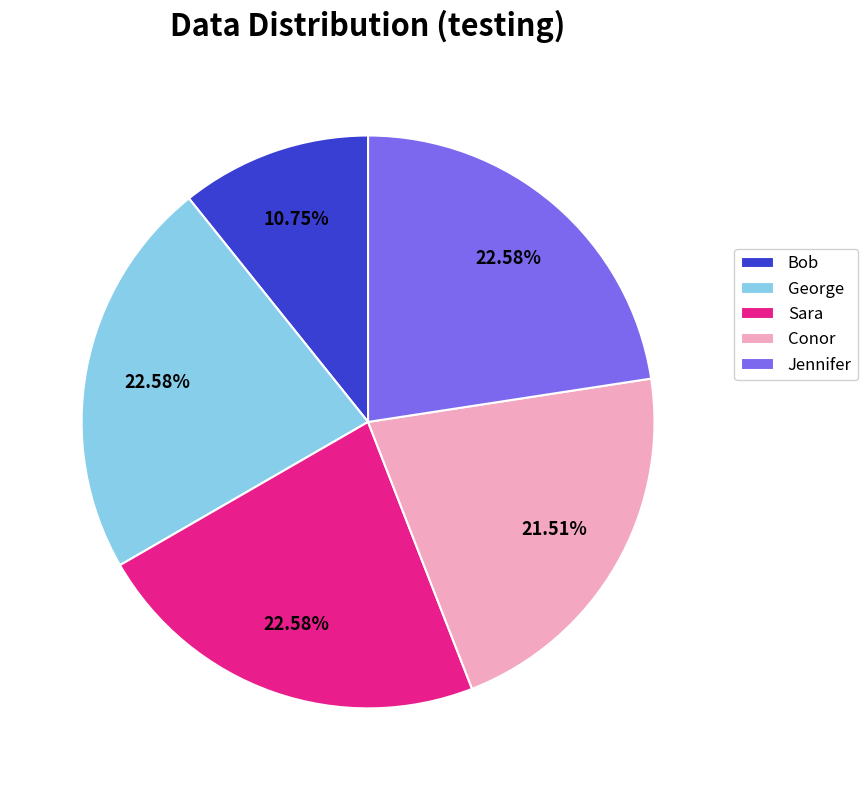

True or false: Jennifer accounts for 14% of the total.

False